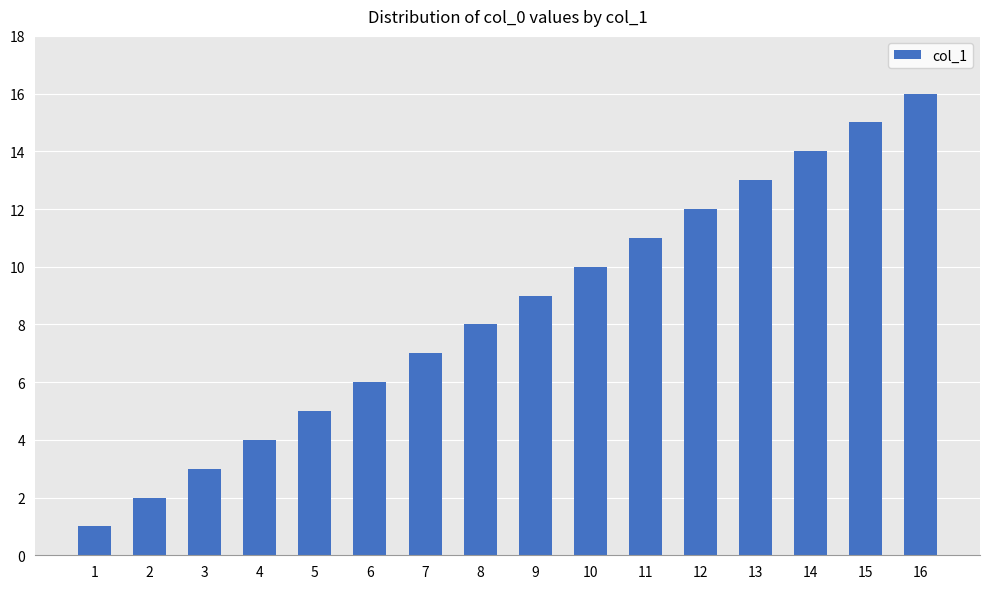

True or false: the data shows 3 at 2.

False